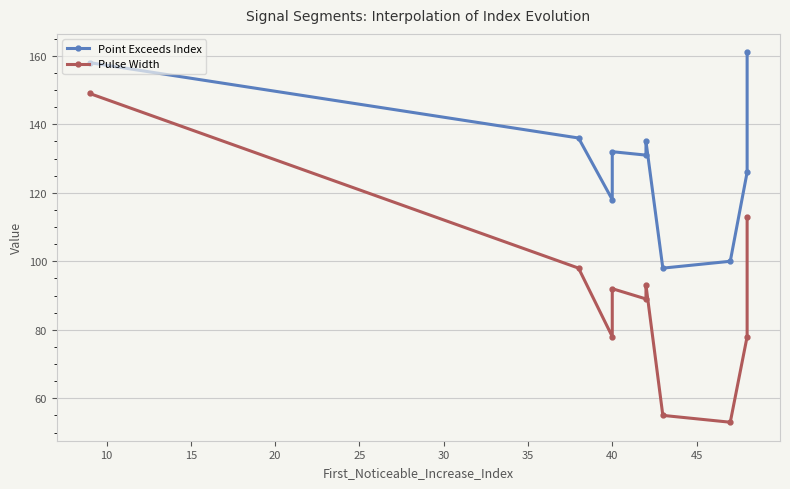

True or false: Pulse Width and Point Exceeds Index cross at least once.

False